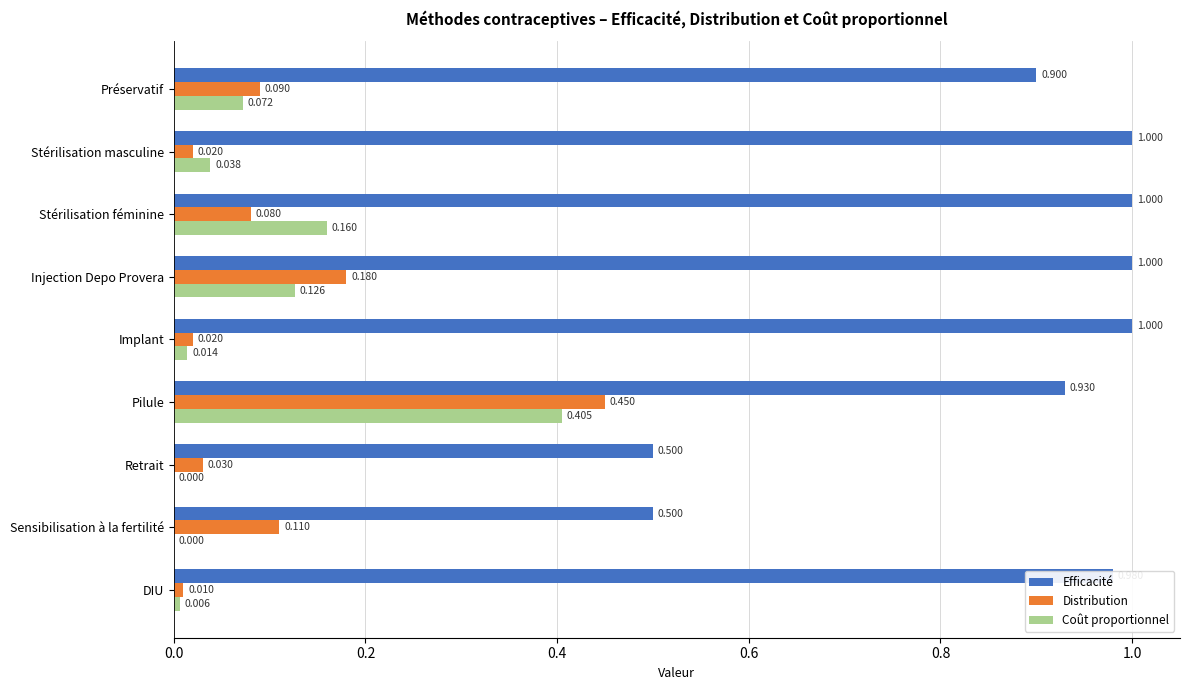

At which category is the sum across all series the highest?

Pilule